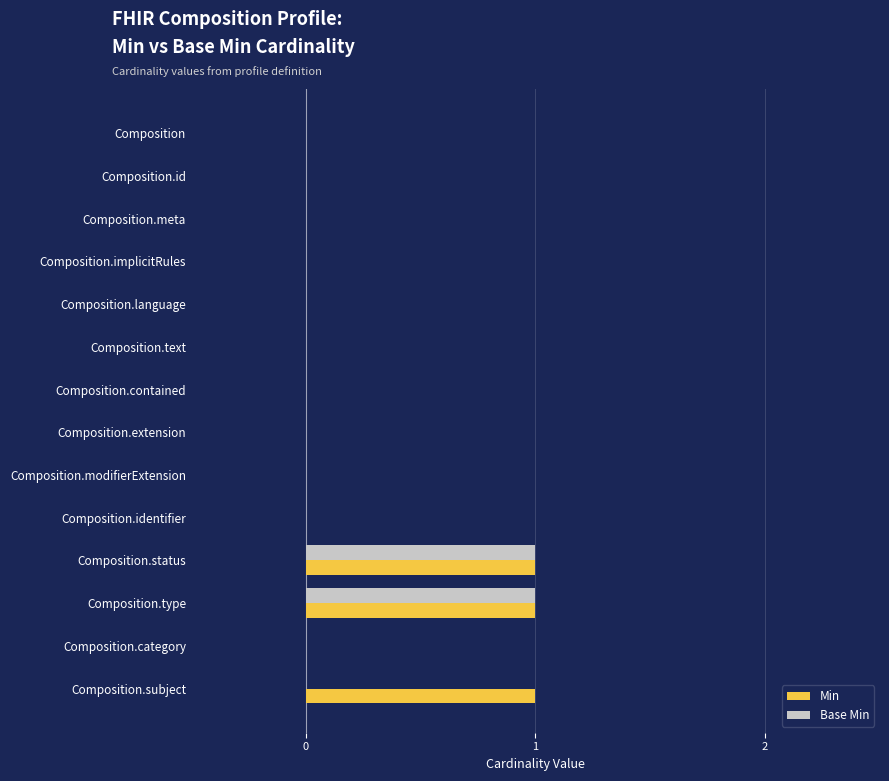

The Base Min series shows 0 at Composition.identifier. True or false?

True